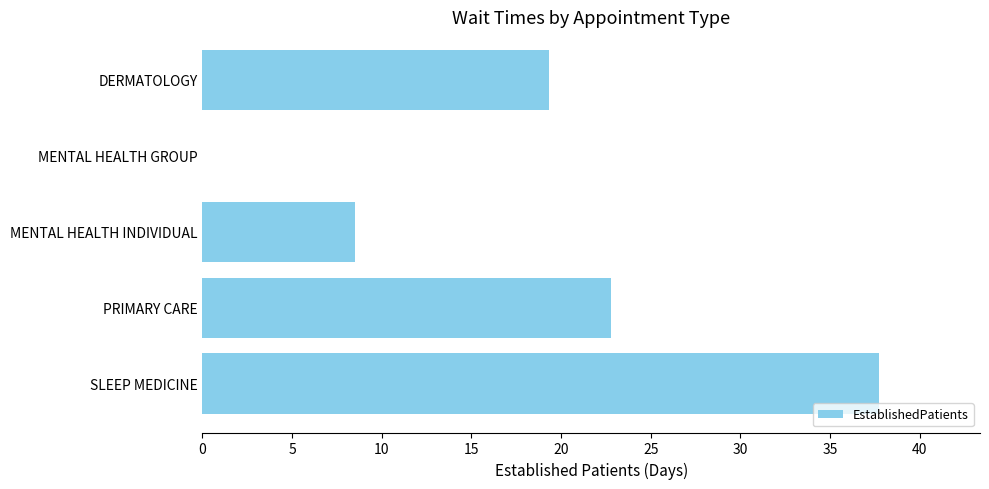

Between DERMATOLOGY and SLEEP MEDICINE, which is larger?

SLEEP MEDICINE